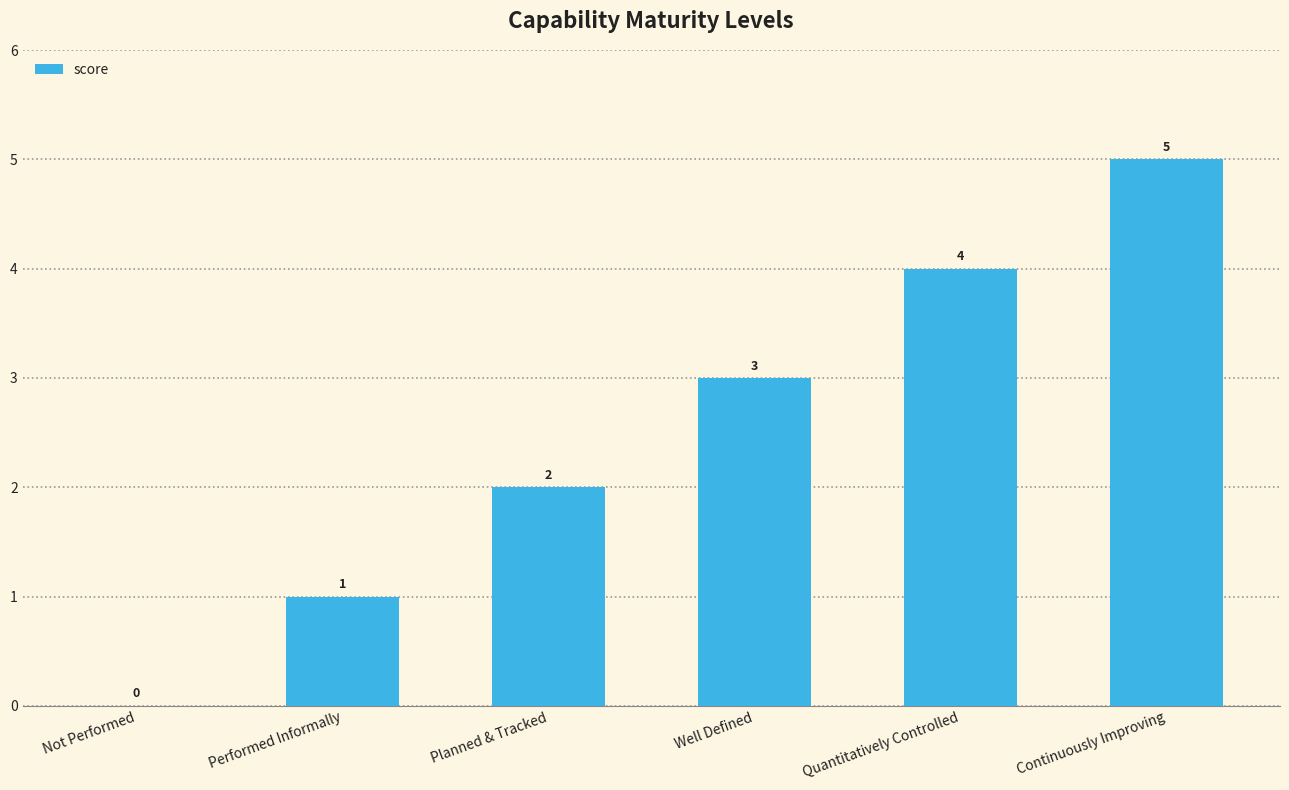

What is the sum of all values?

15